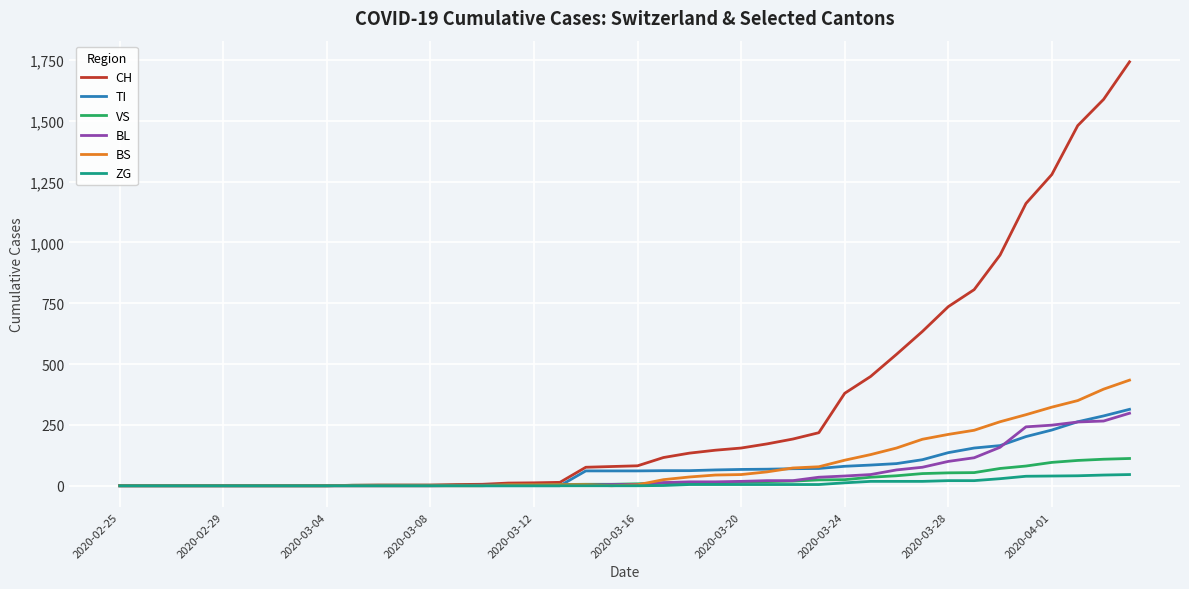

How many lines are shown in the chart?

6